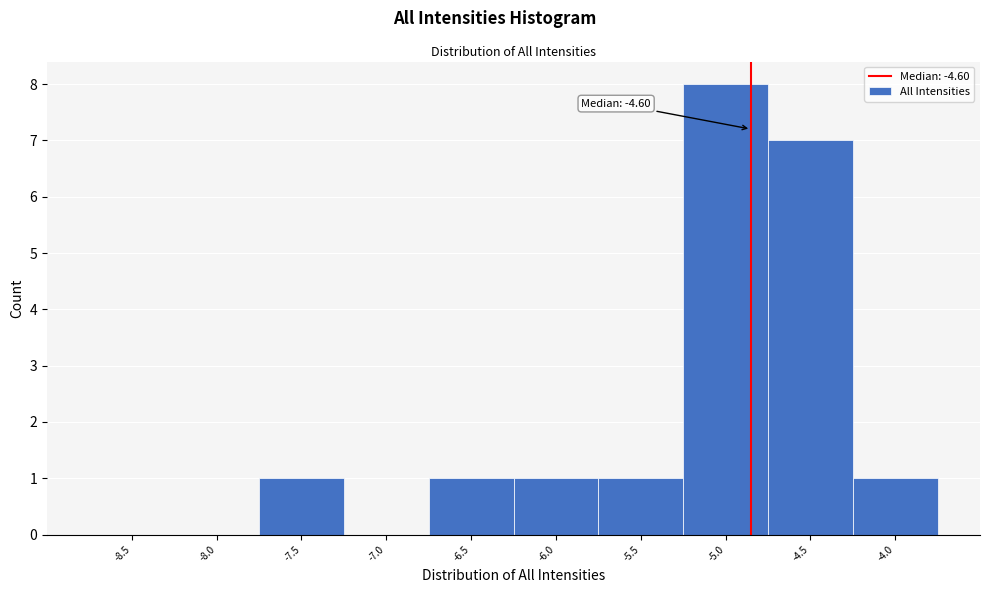

Reading right to left, transcribe all the data shown in this chart.

-4.0=1	-4.5=7	-5.0=8	-5.5=1	-6.0=1	-6.5=1	-7.0=0	-7.5=1	-8.0=0	-8.5=0